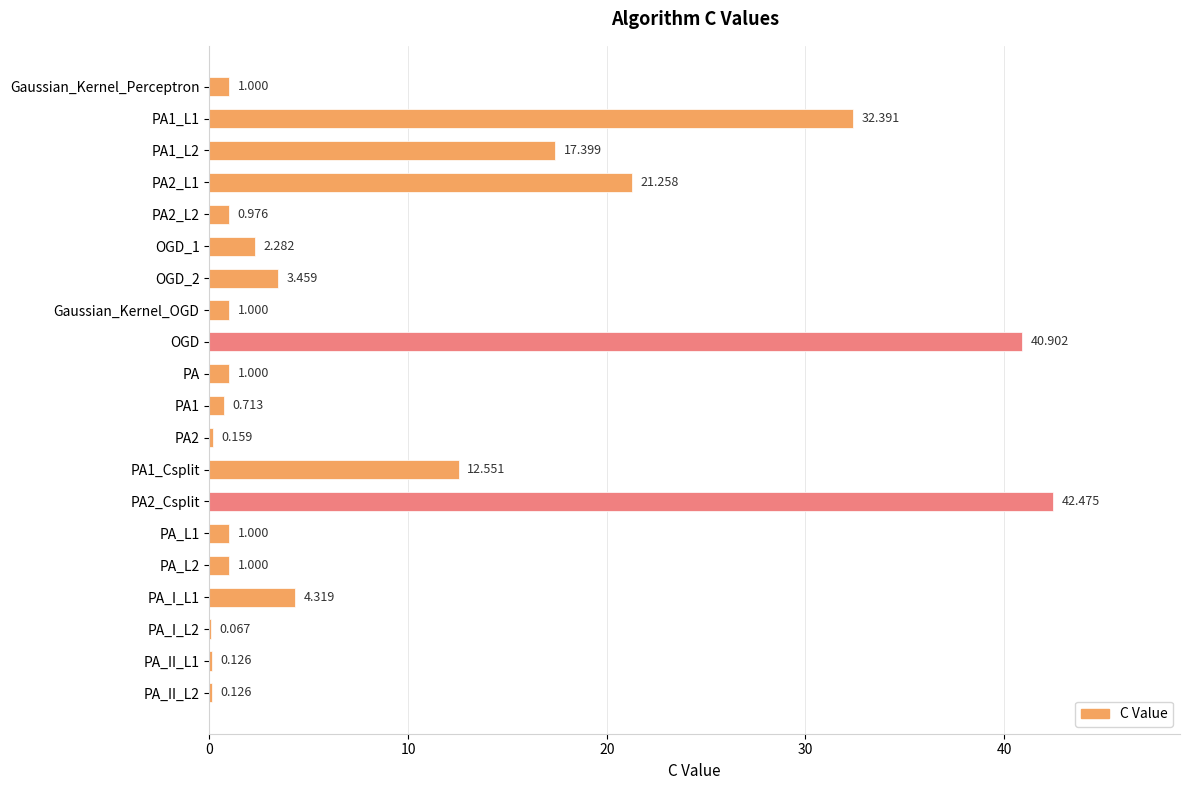

Which category has the highest value across all series?

PA2_Csplit